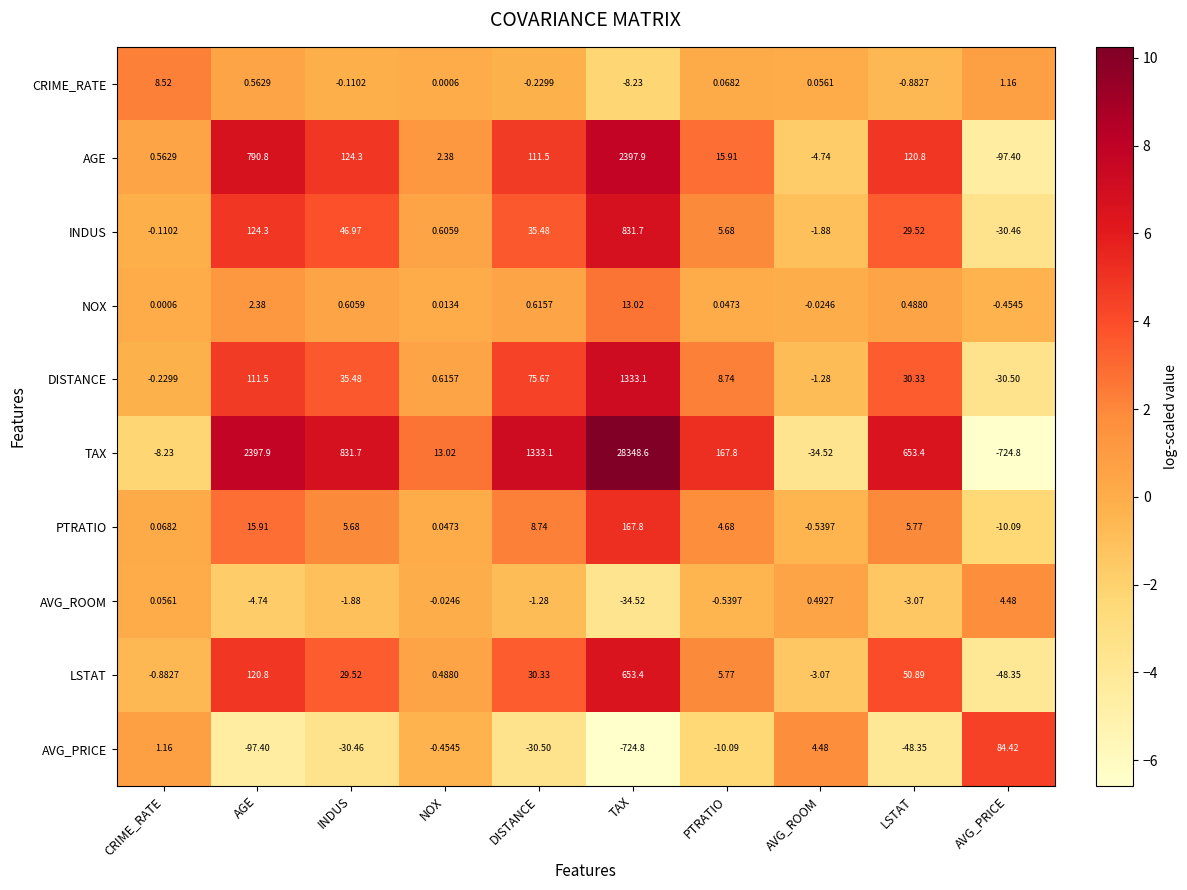

Between INDUS and AVG_PRICE, which series saw the biggest shift?

TAX